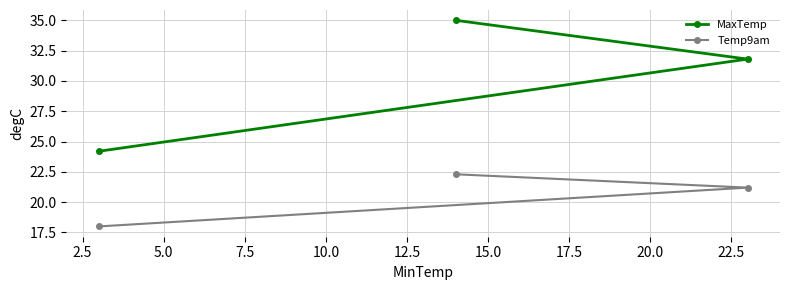

What is the total value across all series at 5.0?

42.2